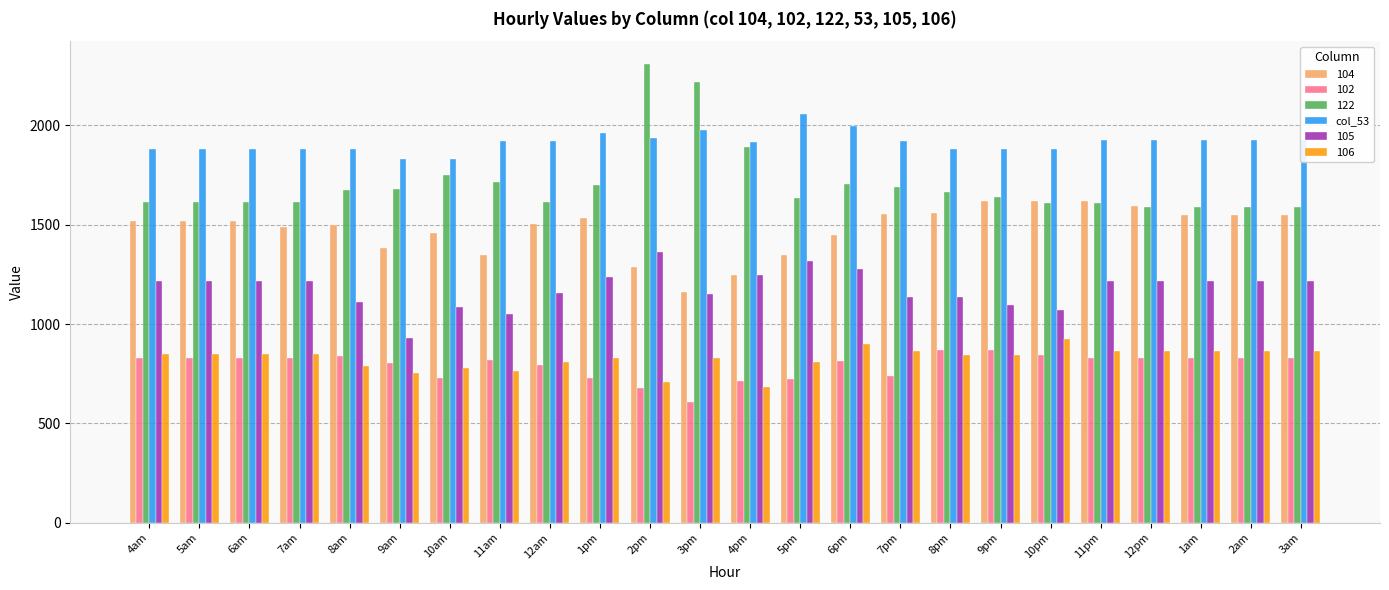

What is the label of the 8th bar from the left?

11am